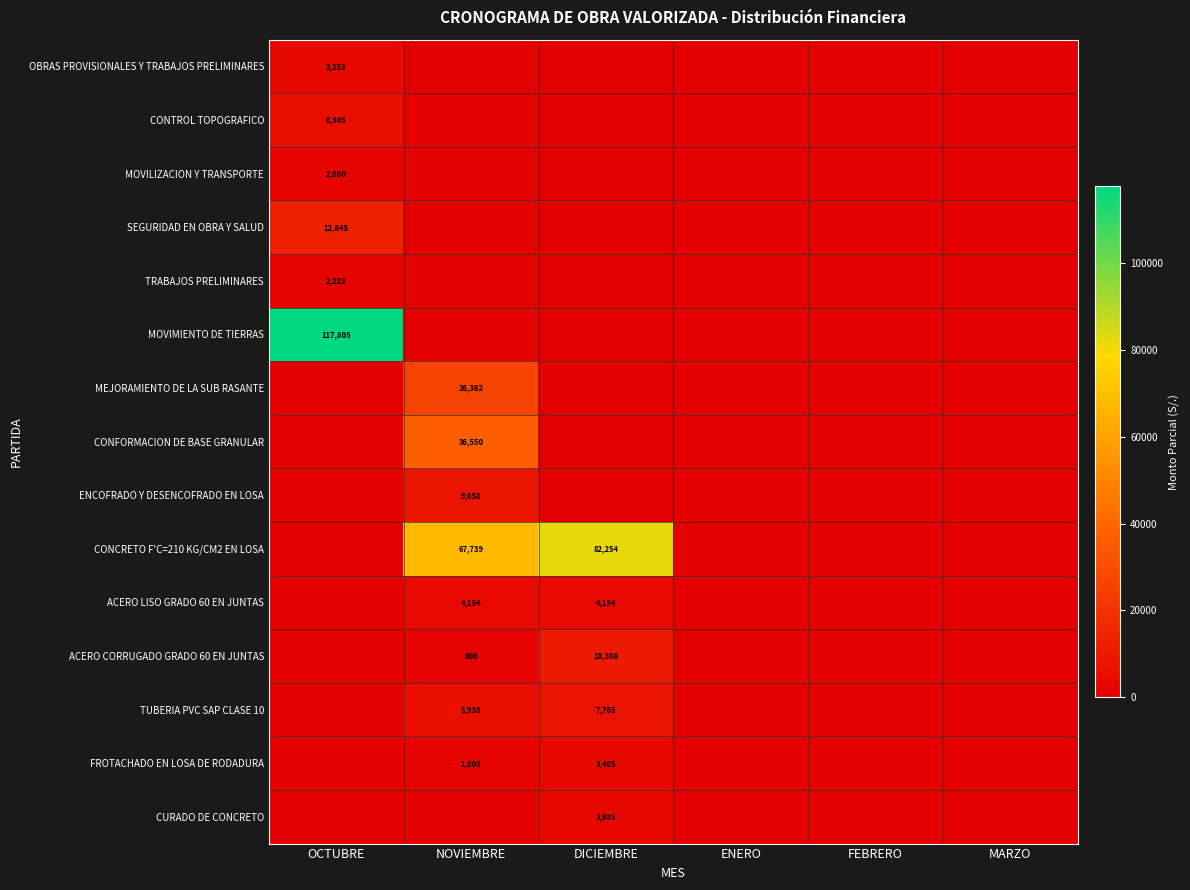

The ACERO LISO GRADO 60 EN JUNTAS series shows 1710 at NOVIEMBRE. True or false?

False